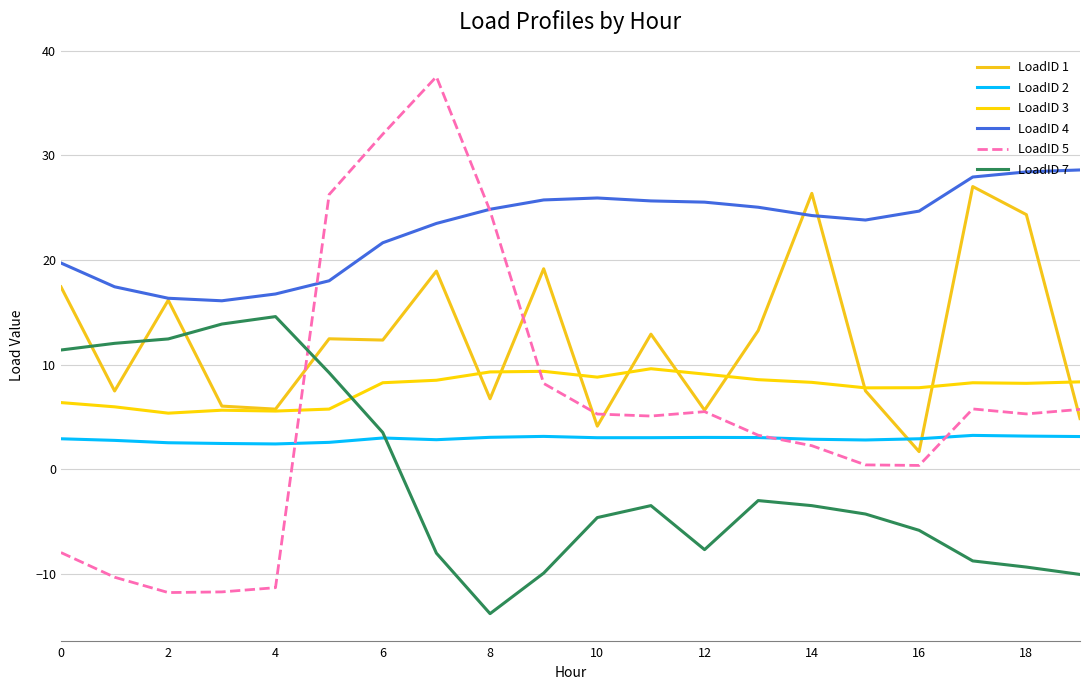

Rank the series by their maximum value, from lowest to highest.

LoadID 2, LoadID 3, LoadID 7, LoadID 1, LoadID 4, LoadID 5